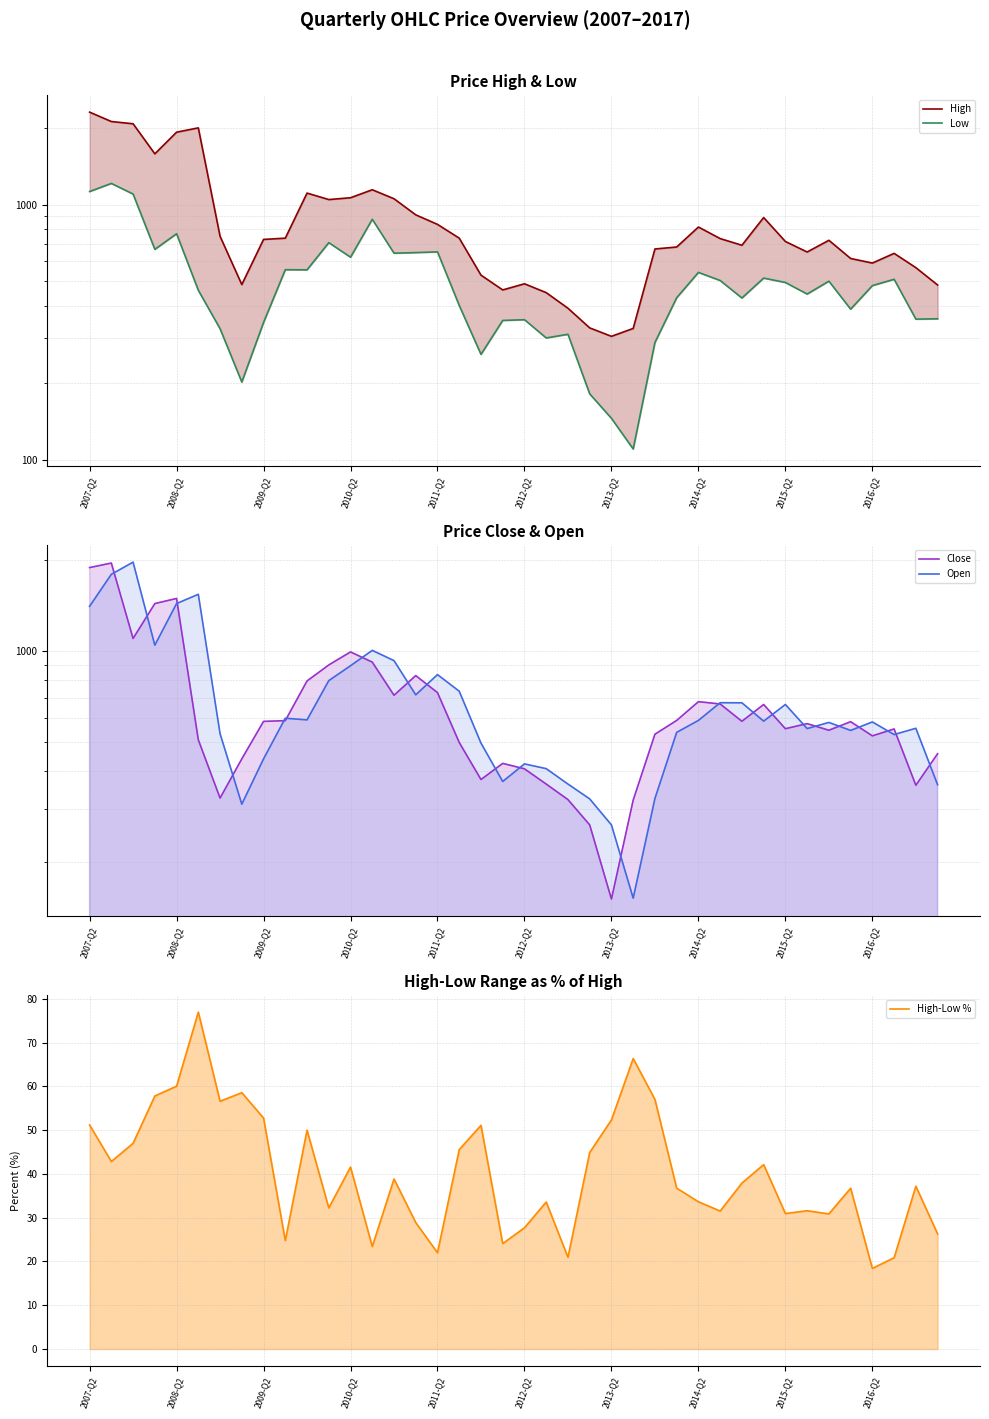

At how many categories does at least one series exceed 261?

40